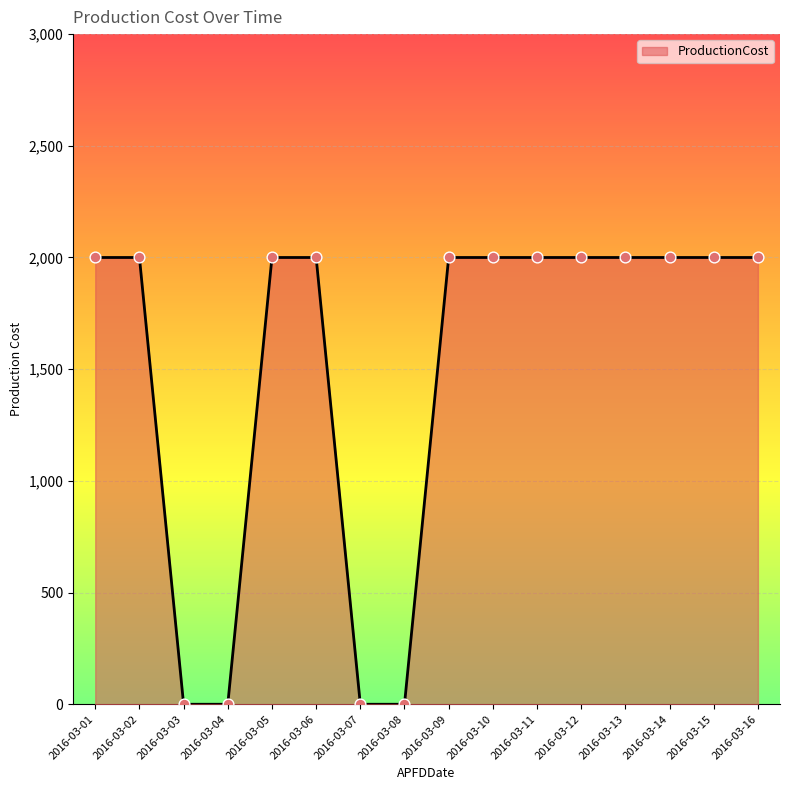

What is the ratio of the value at 2016-03-16 to the value at 2016-03-14?

1.0